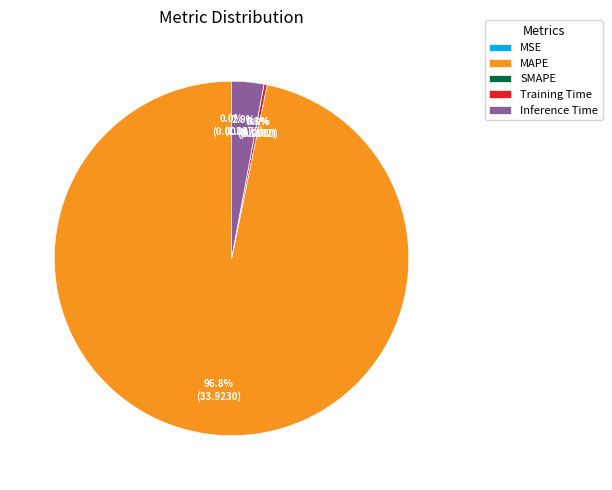

To the nearest percent, what is the difference between the Training Time and MAPE slice percentages?

96%